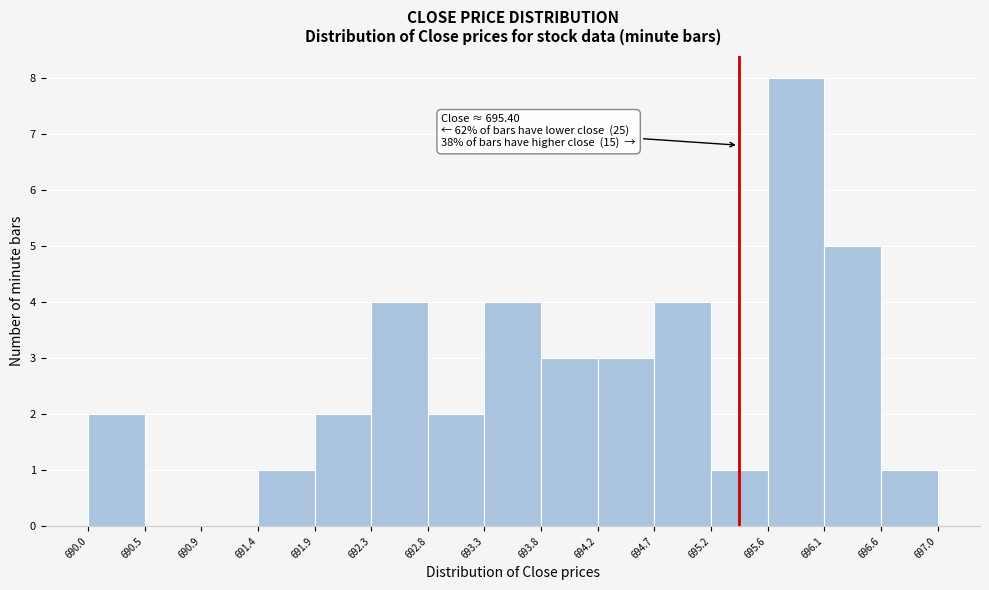

Over which range of the x-axis is the bar tallest?

695.6 to 696.1